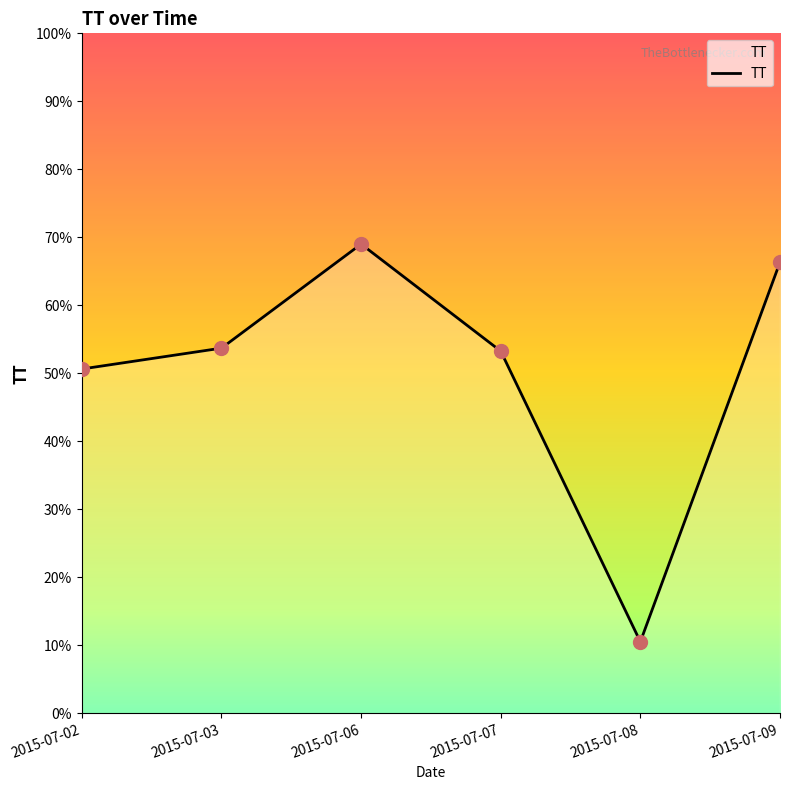

What is the change in value from 2015-07-06 to 2015-07-09?

-2.7